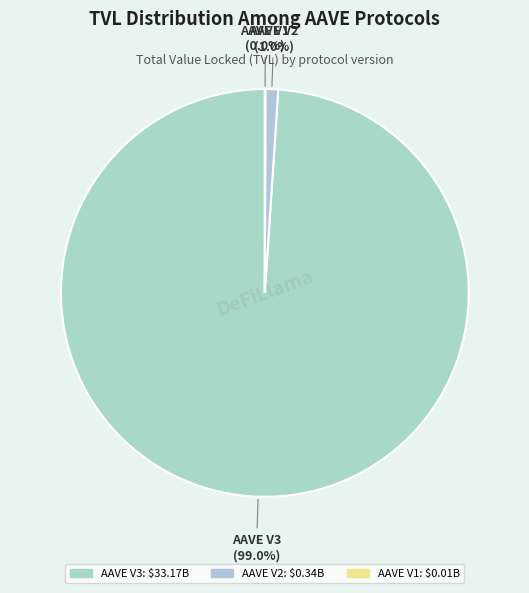

What portion of the pie excludes AAVE V2?

99.0%